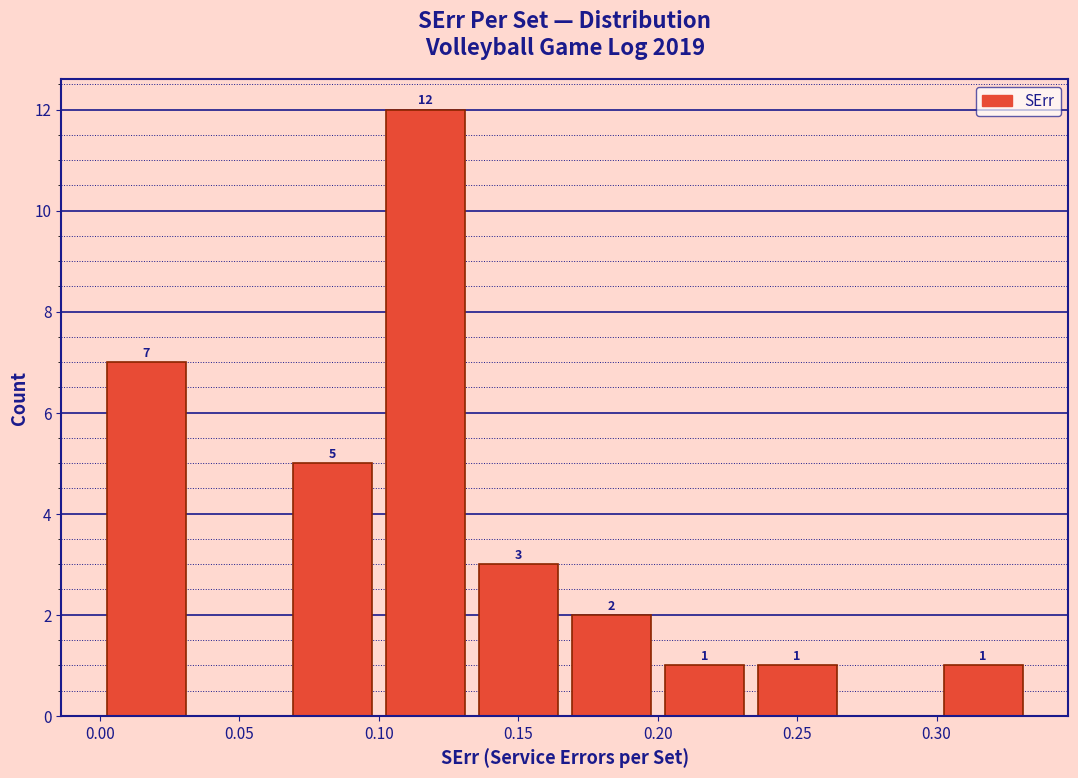

Which range on the x-axis has the tallest bar?

0.100 to 0.135